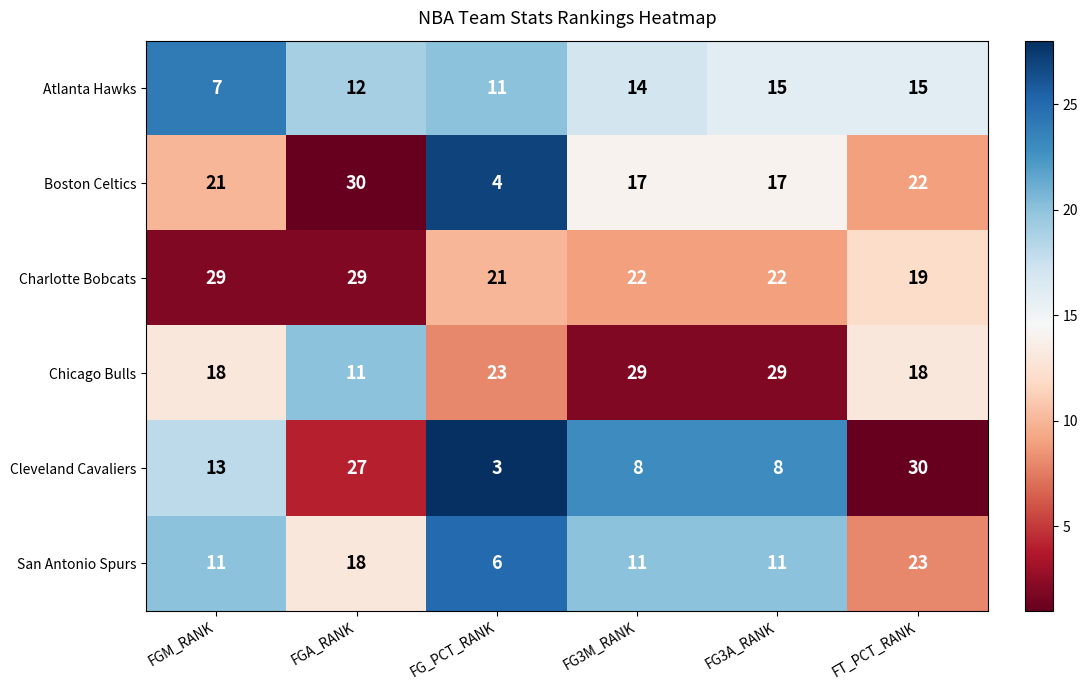

What is the approximate value of Atlanta Hawks at FGM_RANK?

7